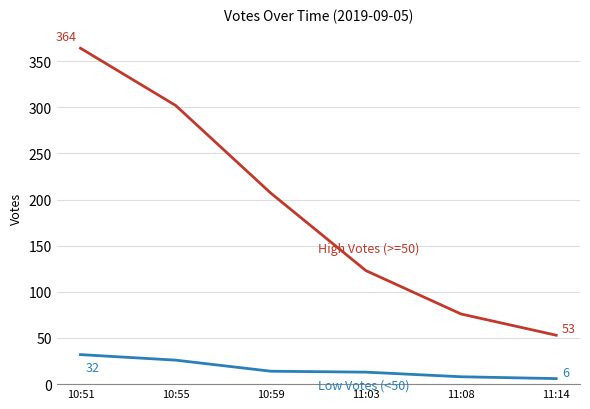

At which category is the sum across all series the highest?

10:51